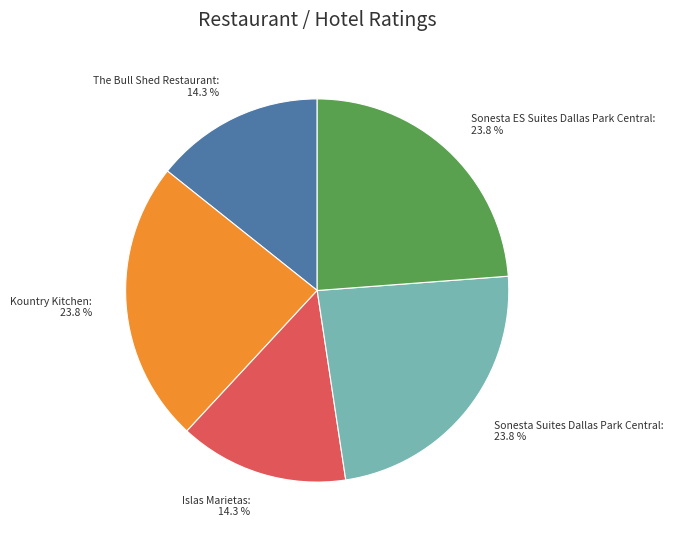

How many slices are in this pie chart?

5